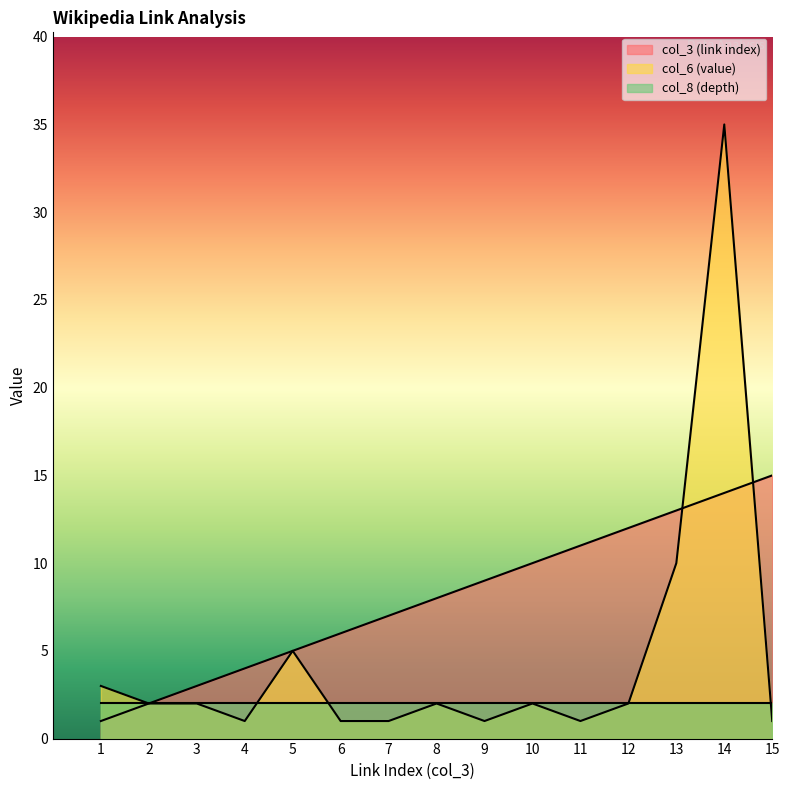

After their last crossing, which series has the higher values: col_3 (link index) or col_6 (value)?

col_3 (link index)